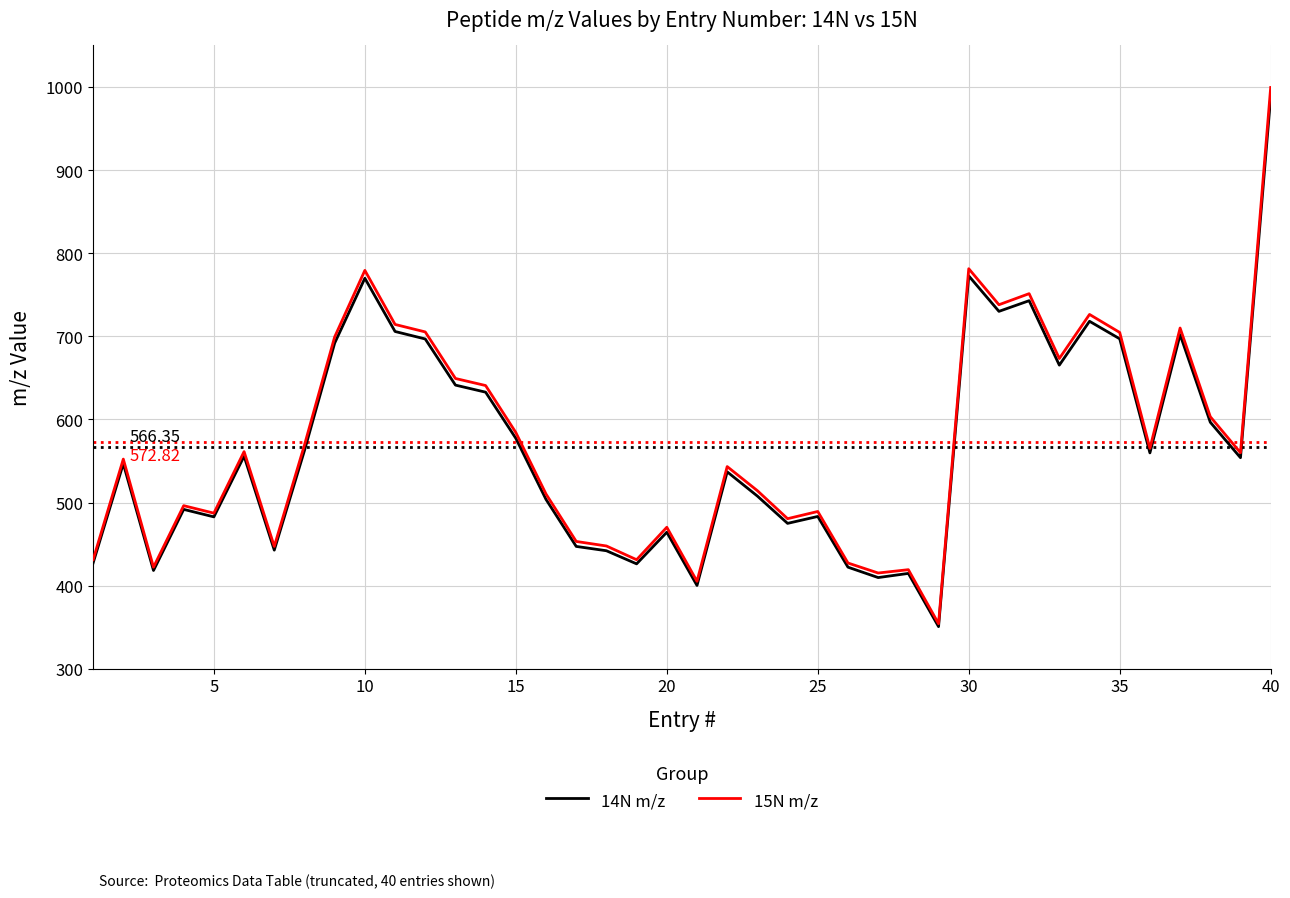

Which series has the widest spread of values?

15N m/z